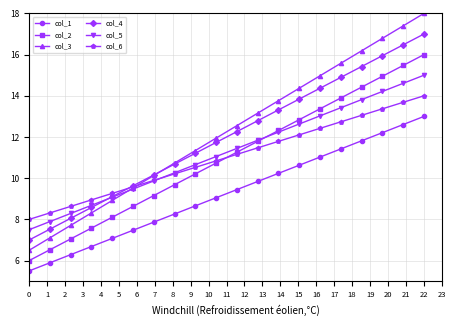

What is the maximum value for col_6?

14.0